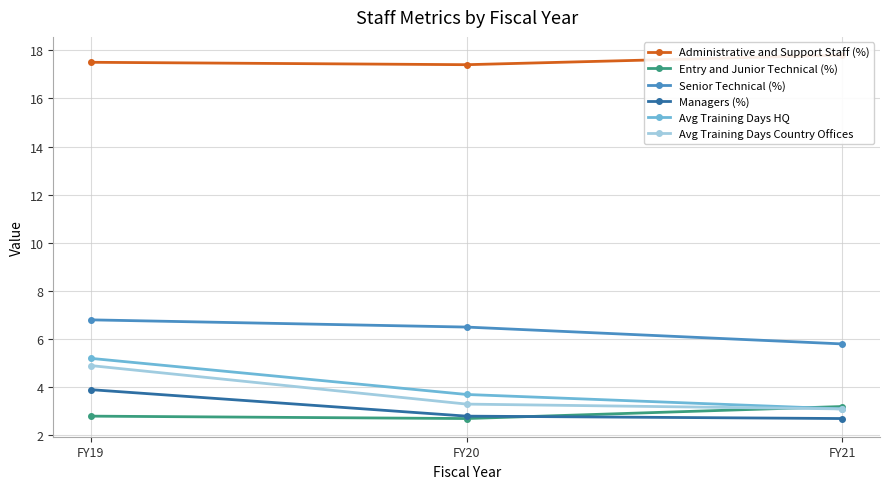

Rank the categories by Avg Training Days Country Offices value from highest to lowest.

FY19, FY20, FY21